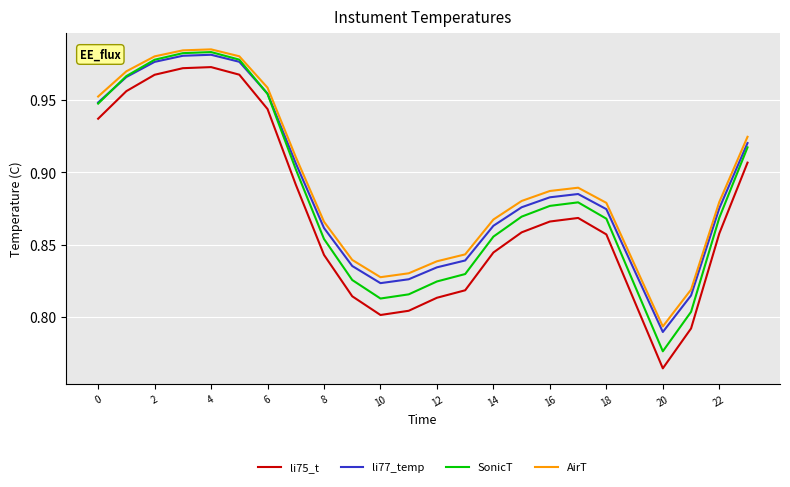

Which series has the widest spread of values?

li75_t